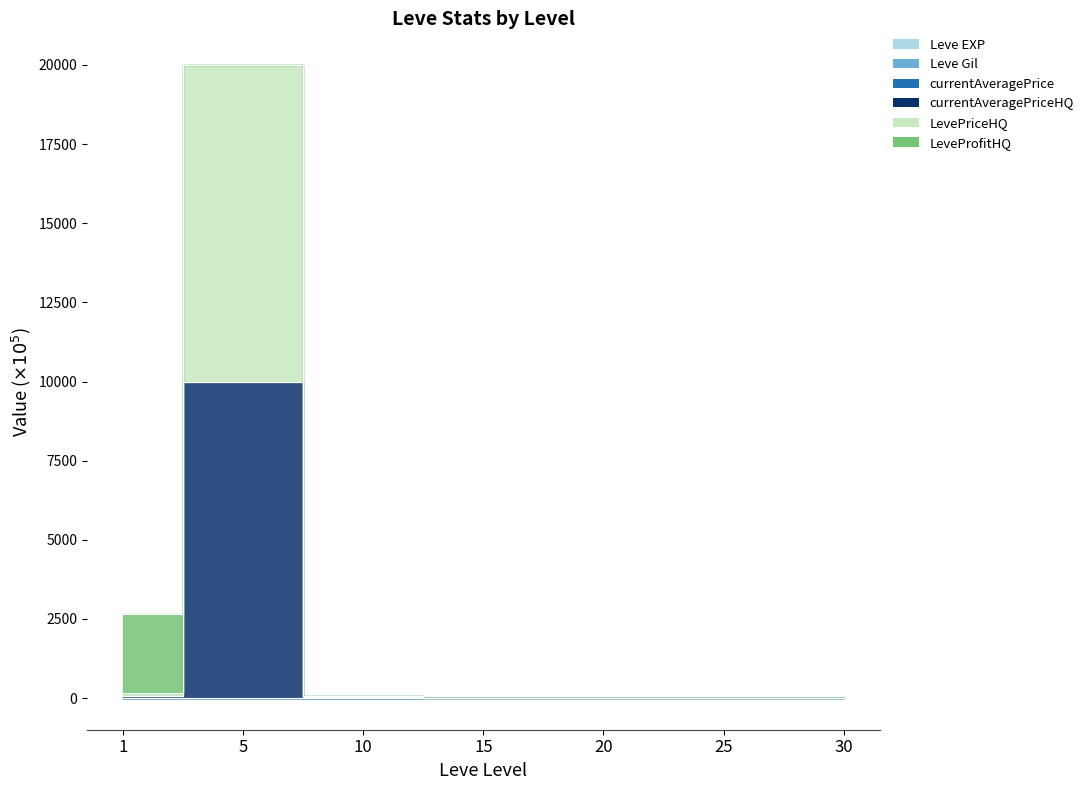

What is the sum of all LevePriceHQ values?

10115.3